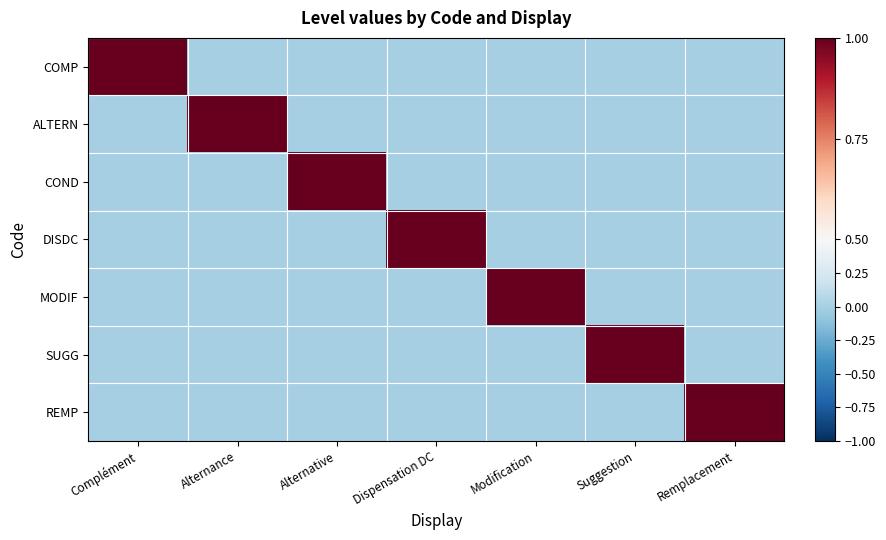

Rank the series at Suggestion from lowest to highest value.

COMP, ALTERN, COND, DISDC, MODIF, REMP, SUGG